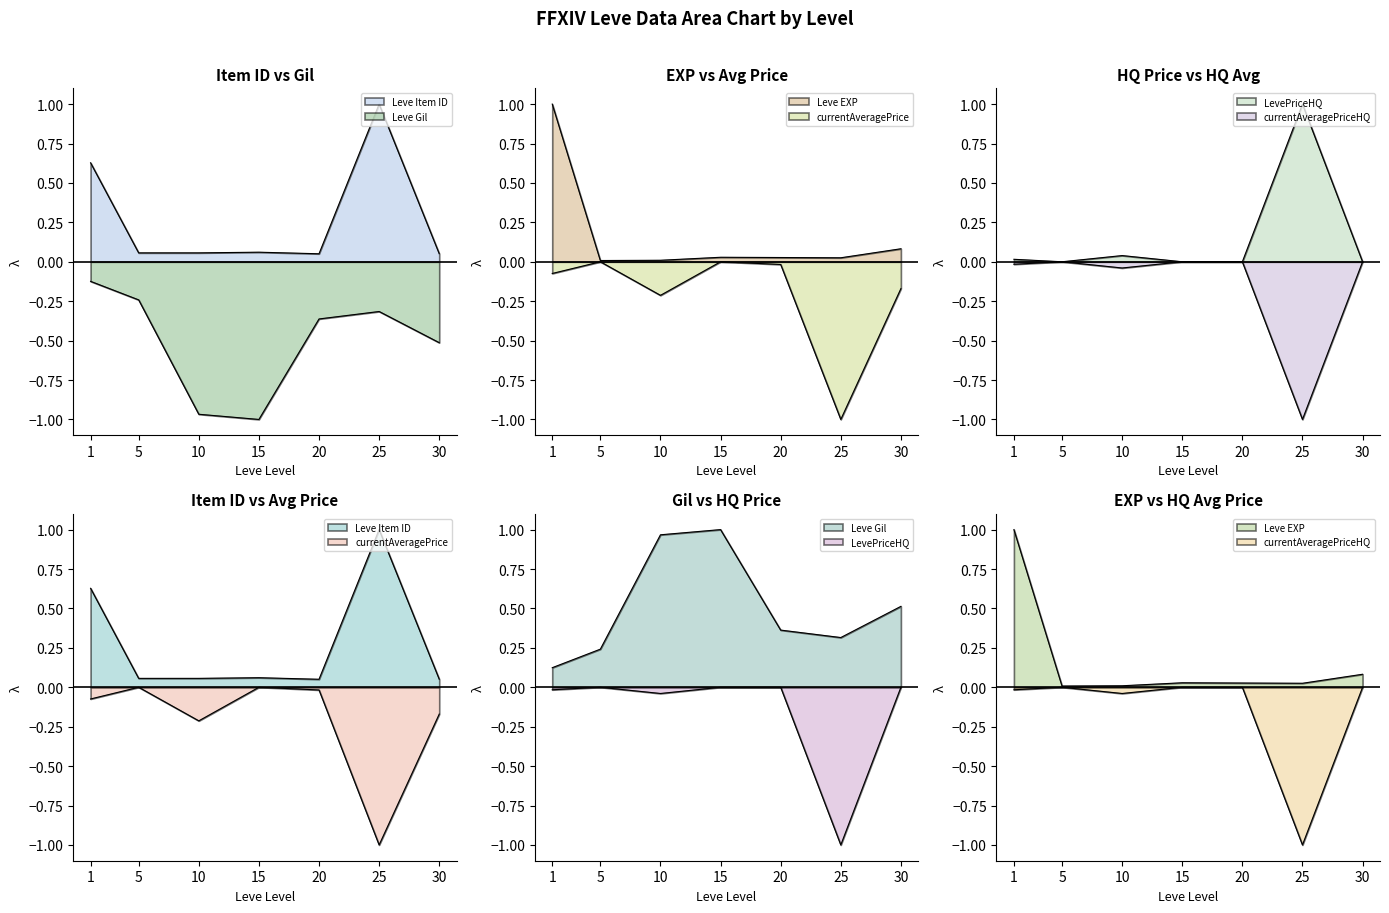

The value of currentAveragePriceHQ at 25 is -1.0. True or false?

True